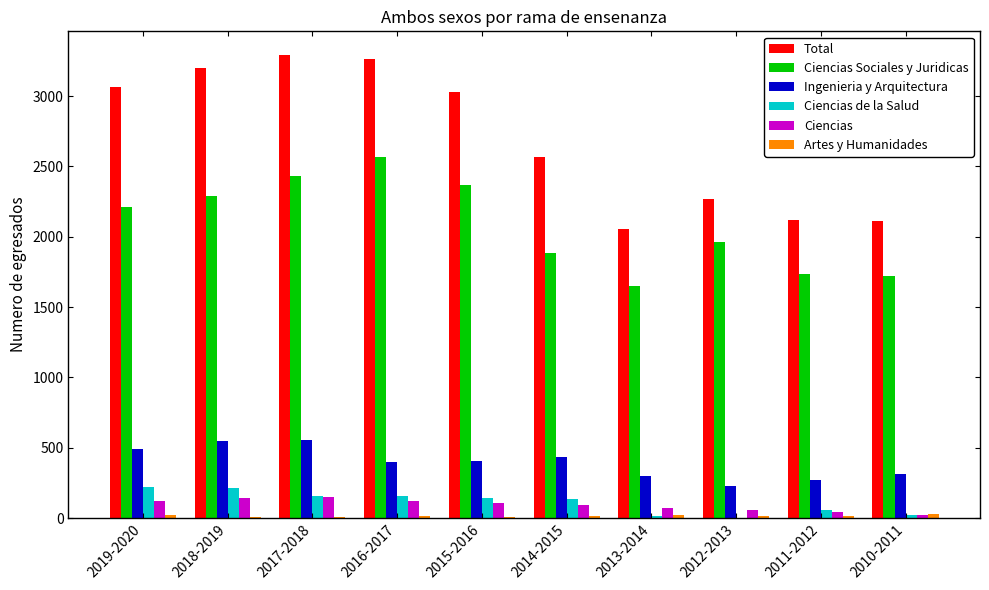

Is the value of Total at 2010-2011 greater than the value of Ciencias de la Salud at 2014-2015?

Yes